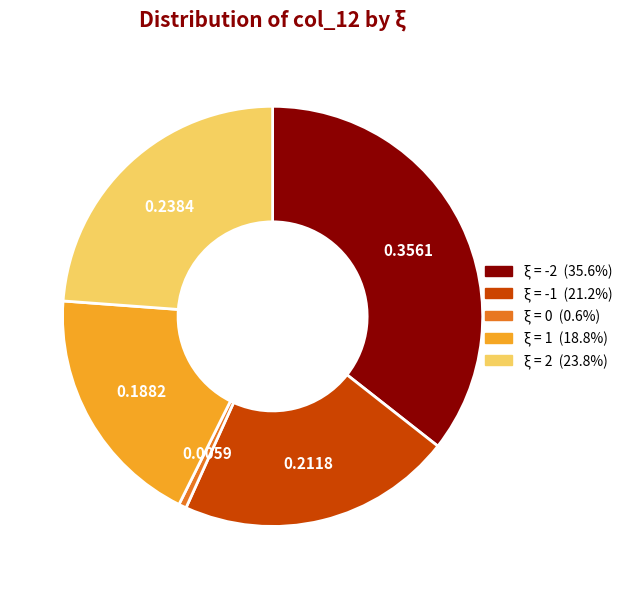

Does any single category account for the majority?

No